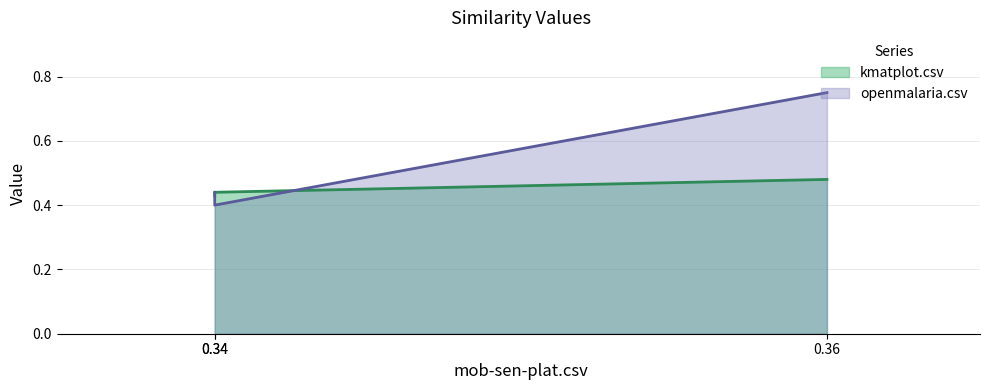

What is the sum of the kmatplot.csv values at mob-sen-plat.csv and openmalaria.csv?

0.9